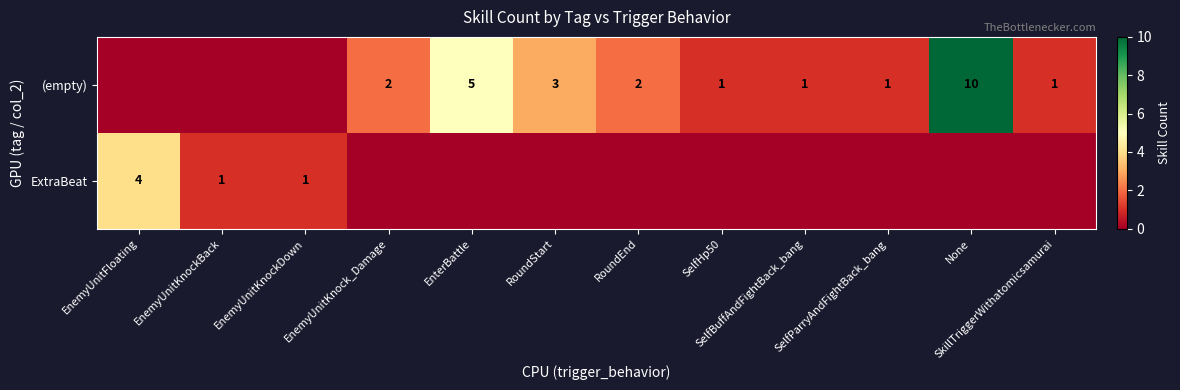

Is it true that (empty) equals 2 at EnemyUnitKnock_Damage?

True